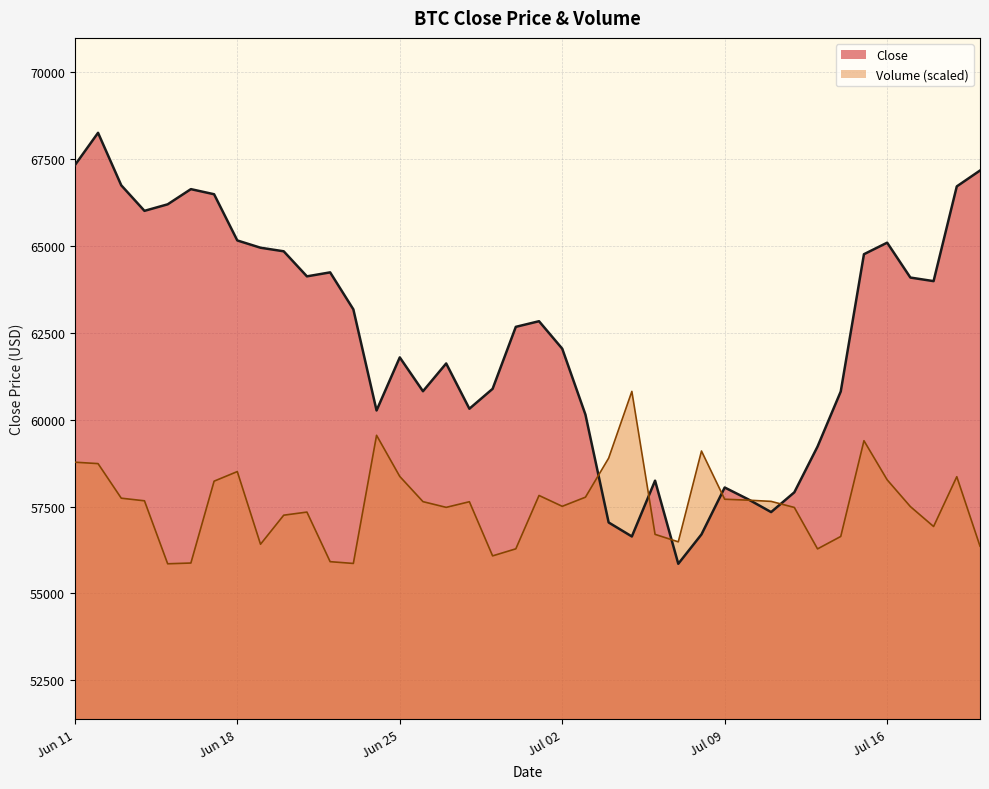

How many lines are shown in the chart?

2